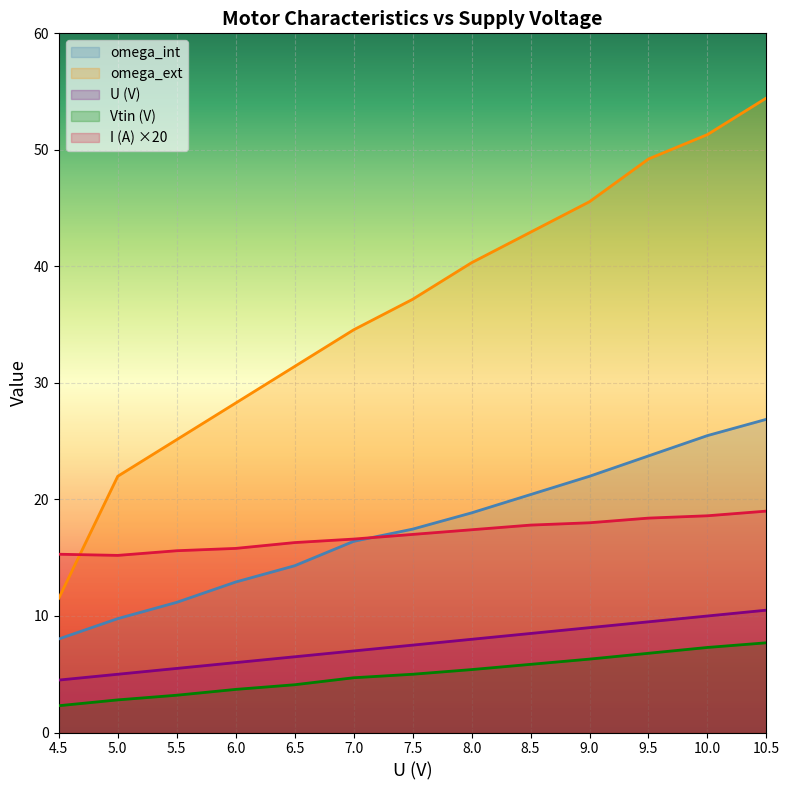

How many values in the Vtin series exceed 5?

6